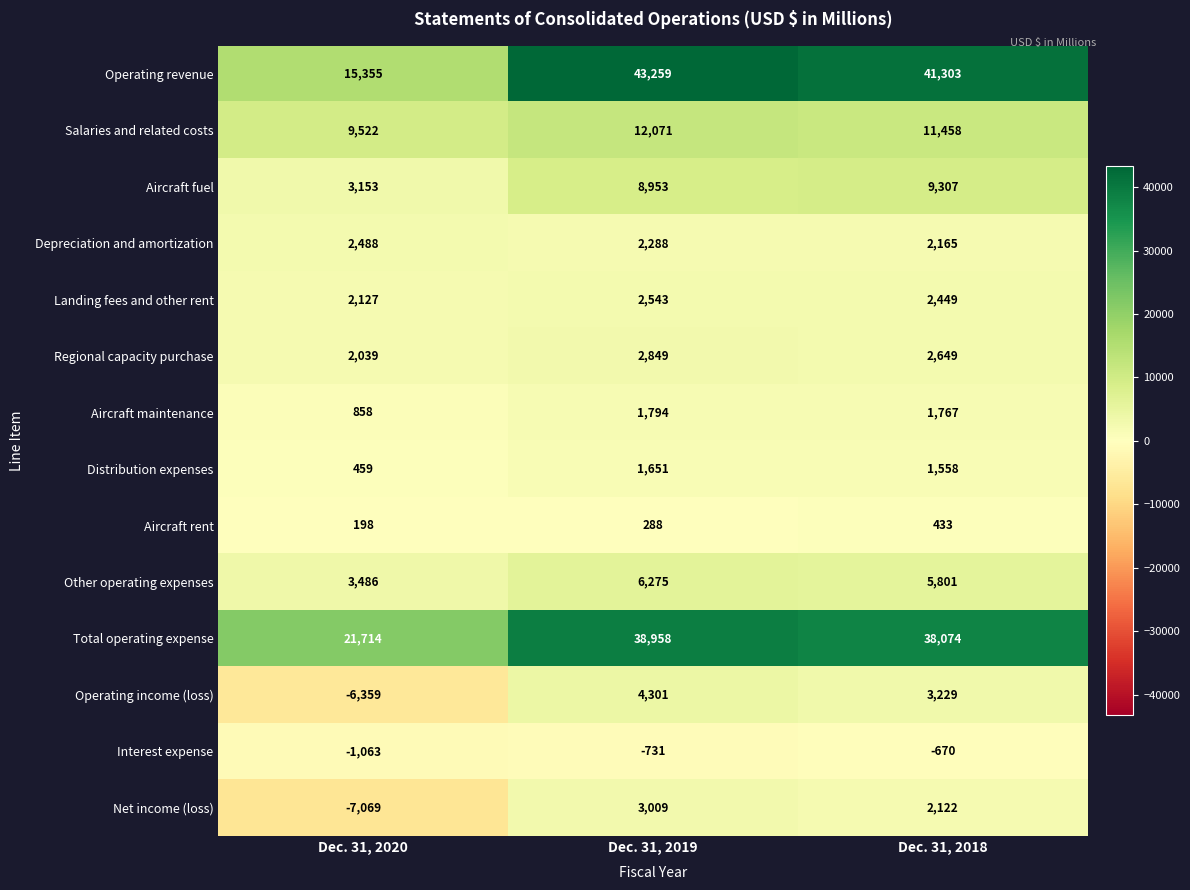

What value does the Net income (loss) series have at Dec. 31, 2018, to the nearest 100?

2100